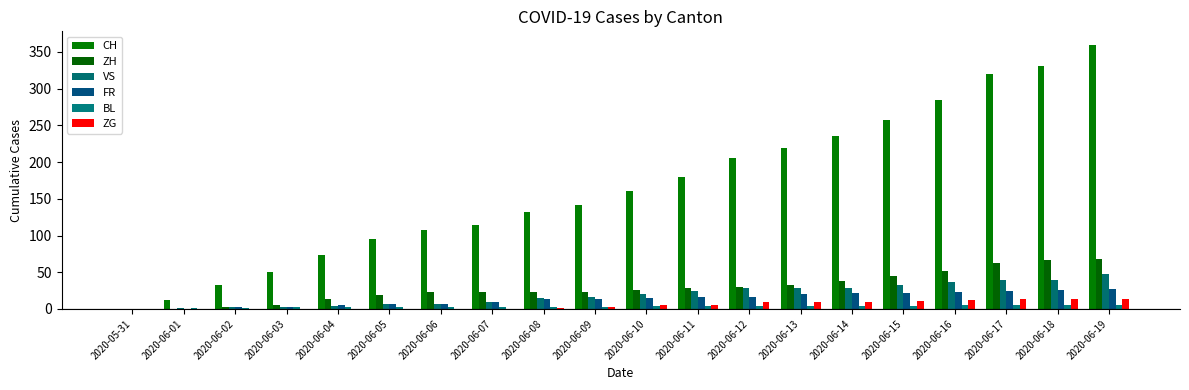

What is the maximum value for BL?

5